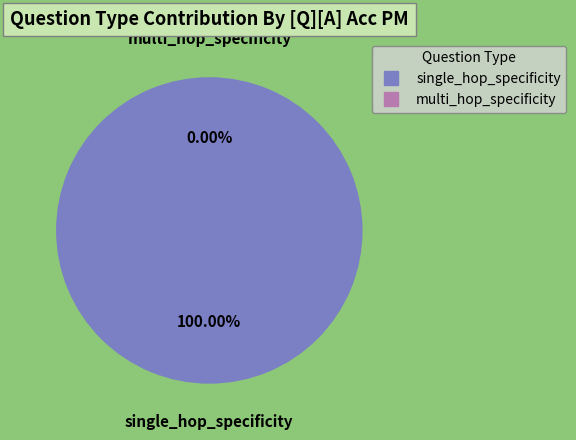

Is the sum of single_hop_specificity and multi_hop_specificity greater than half?

Yes